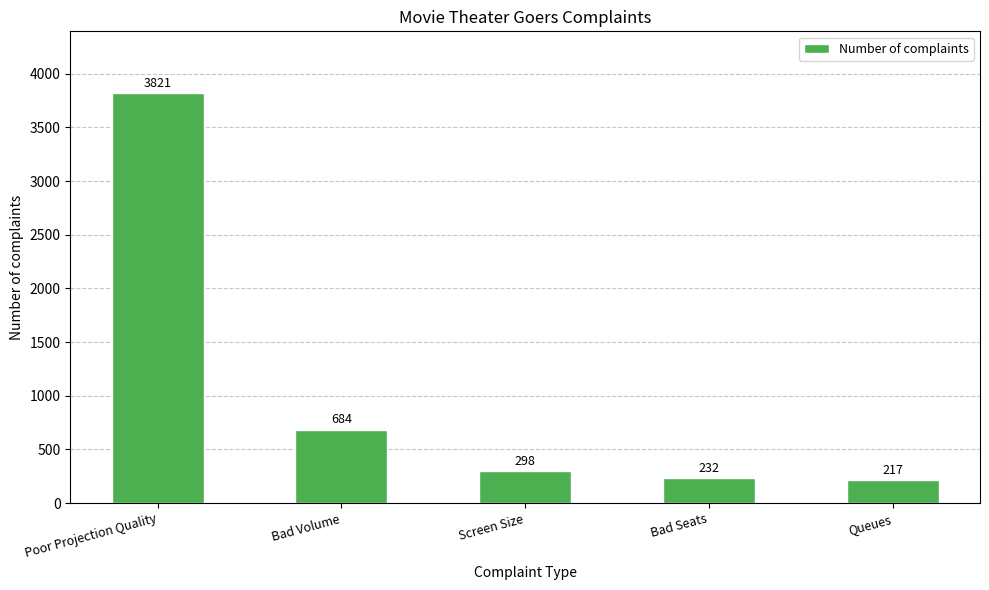

Which label corresponds to the largest value in the chart?

Poor Projection Quality